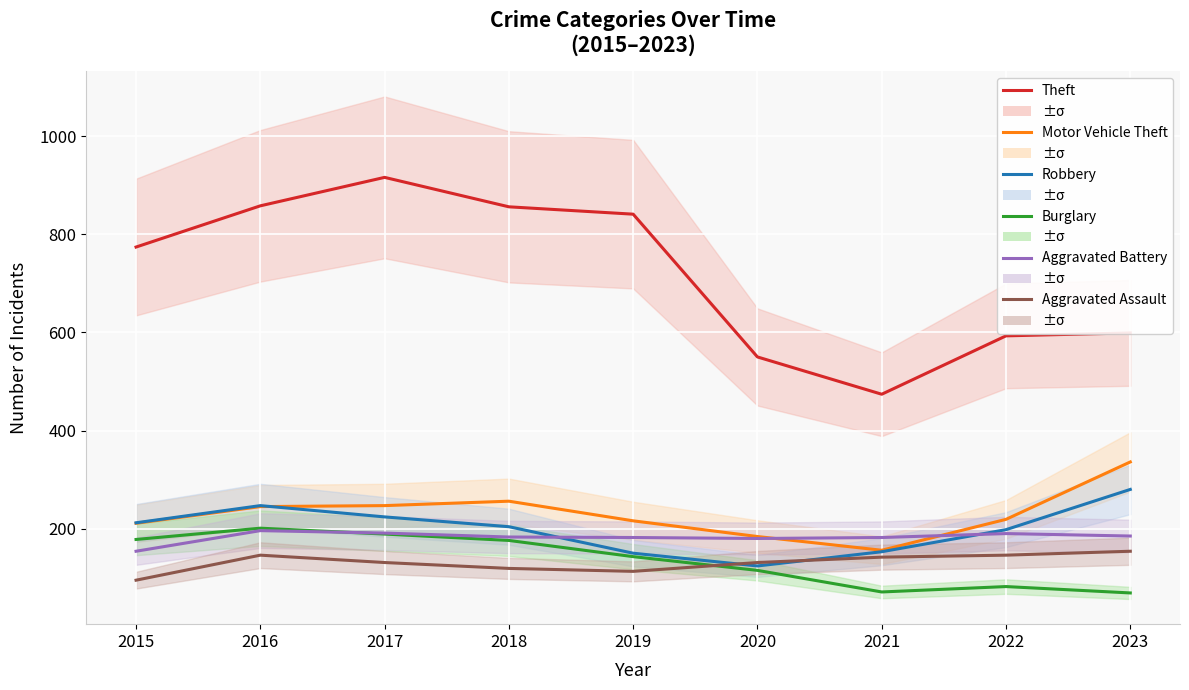

The Motor Vehicle Theft series shows 336 at 2023. True or false?

True